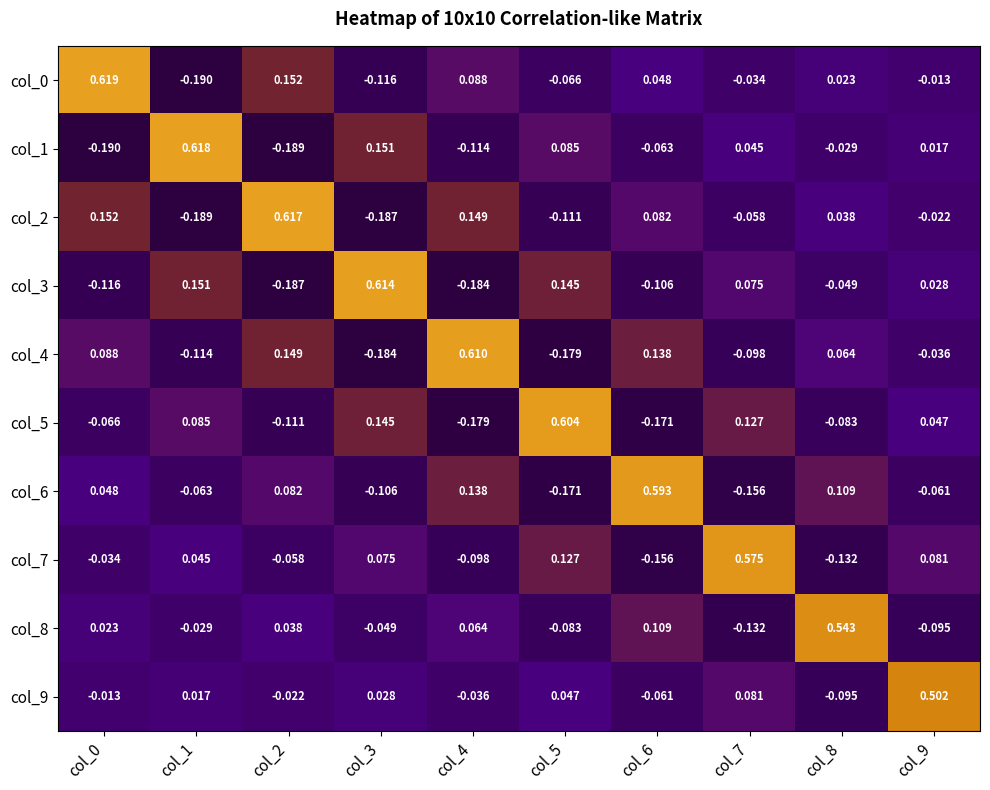

How many data points does each series have?

10